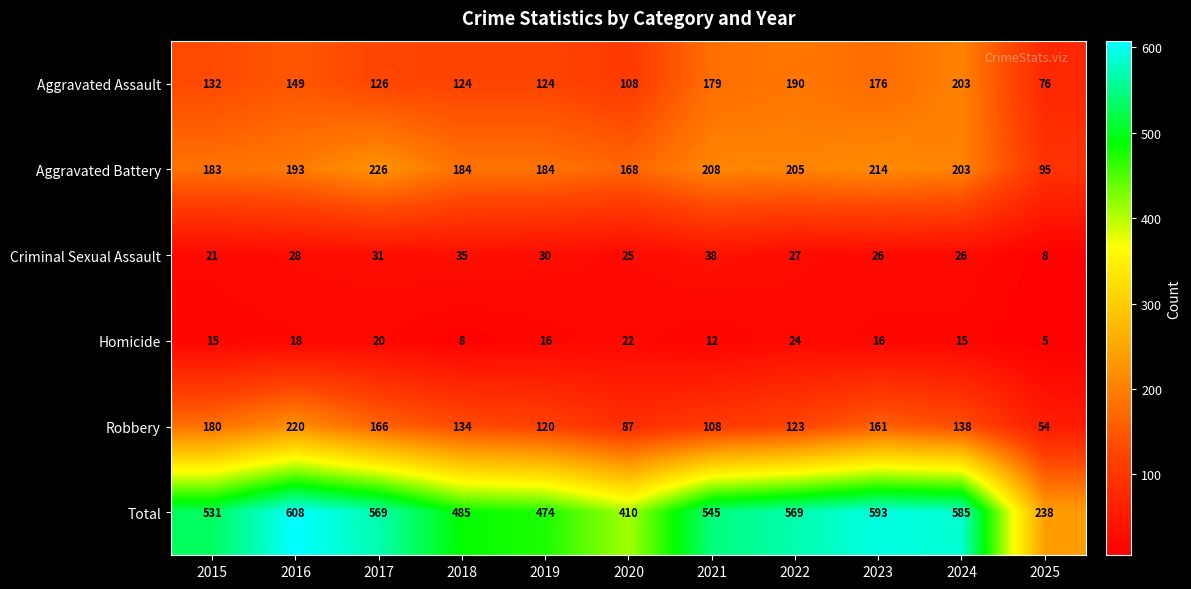

At how many categories does at least one series exceed 541?

6